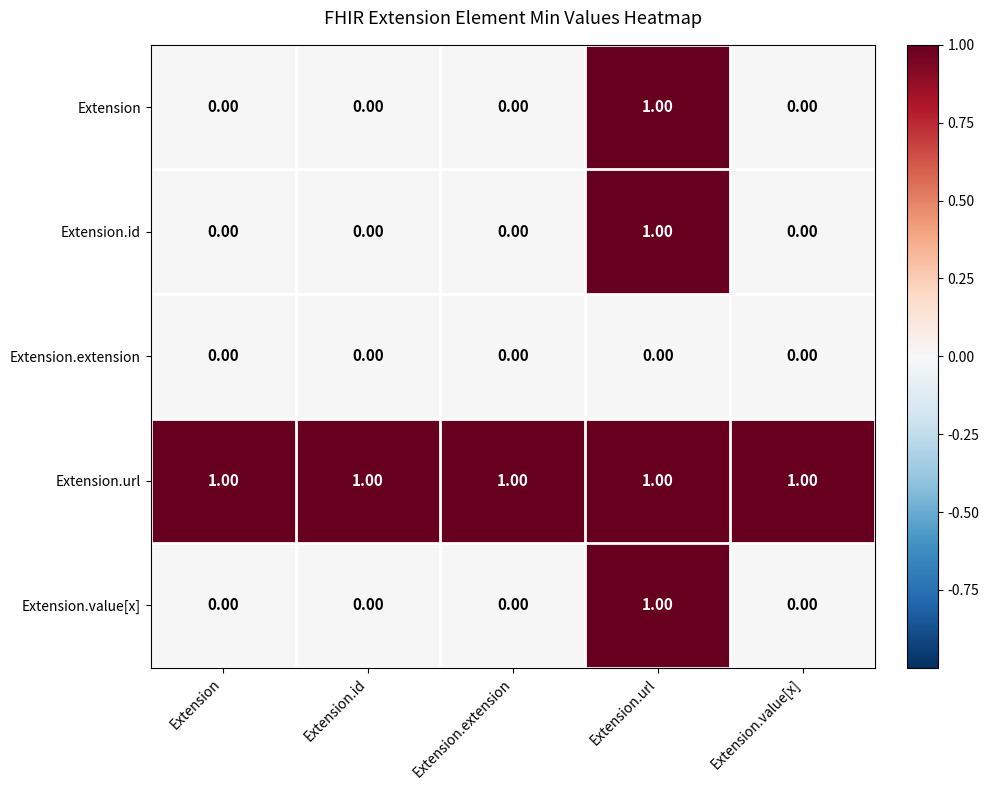

Which series has the largest total across all categories?

Extension.url